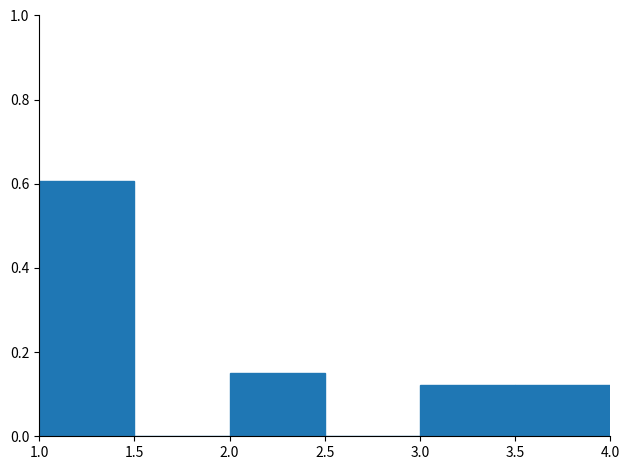

How tall is the bar that spans 2.0 to 2.5 on the x-axis? The values are not printed on the chart, so give them approximately, as read against the axis.

0.16